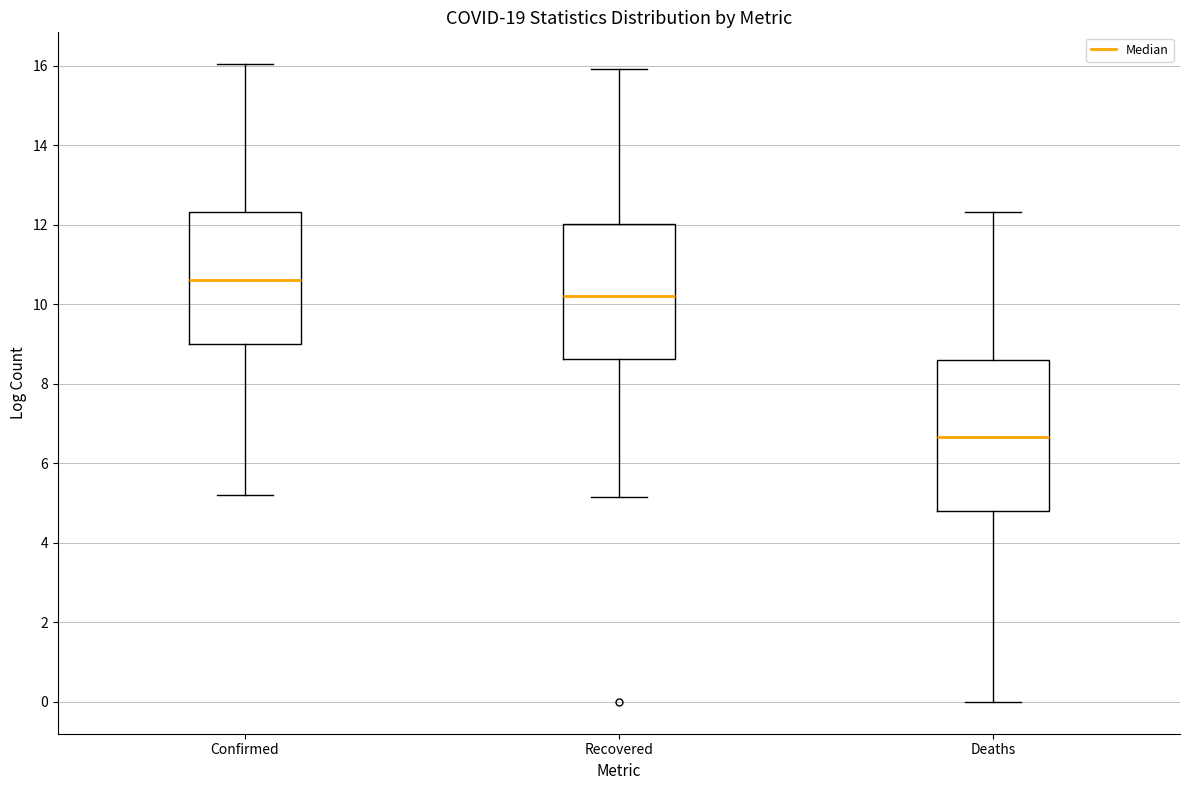

Which box is the tallest, from its lower edge to its upper edge?

Deaths